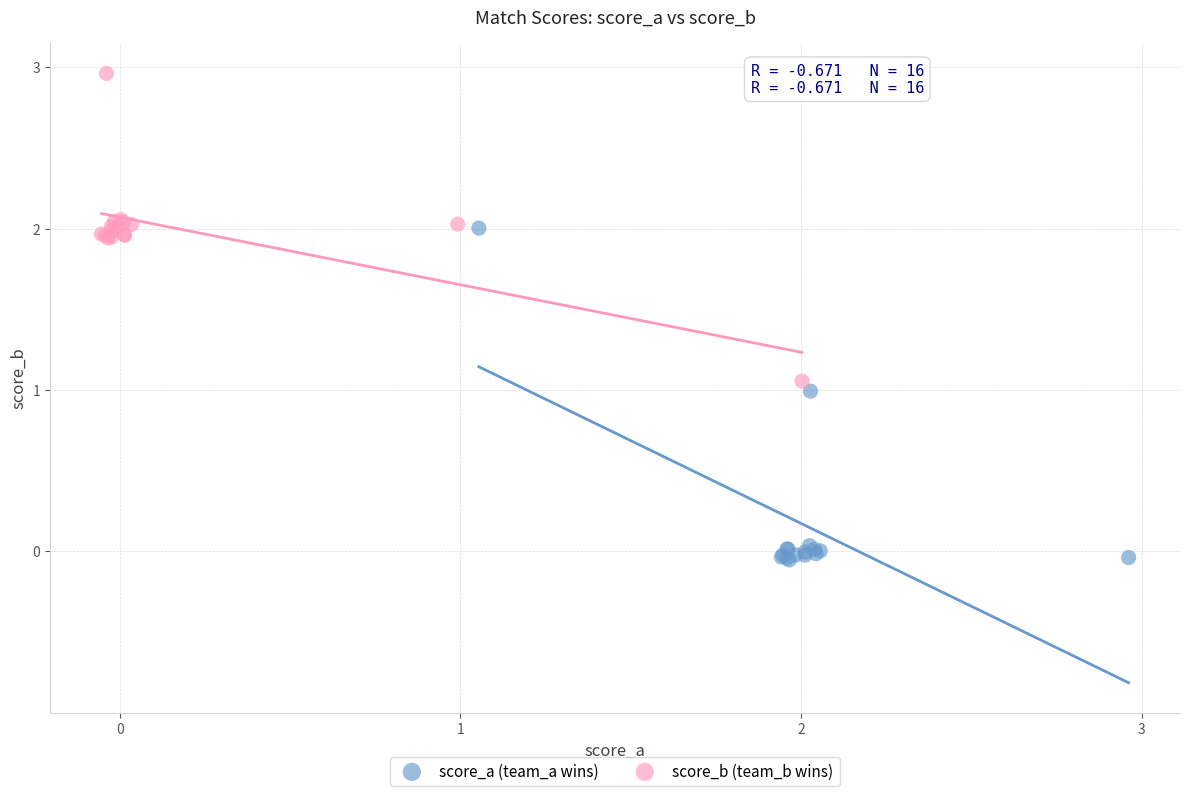

Which series contains the lowest Y value?

score_a (team_a wins)